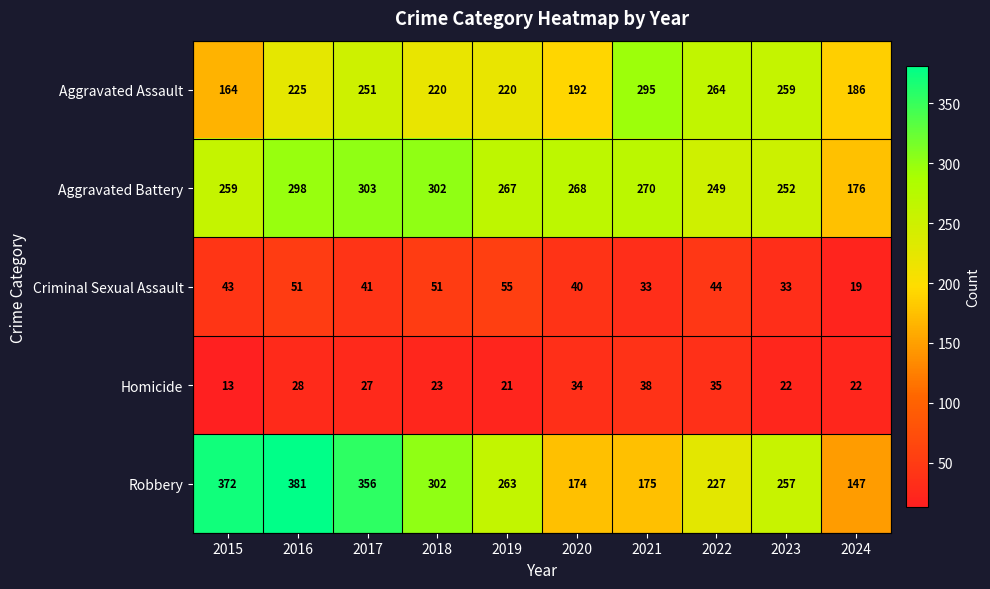

Between 2015 and 2024, which series saw the biggest shift?

Robbery